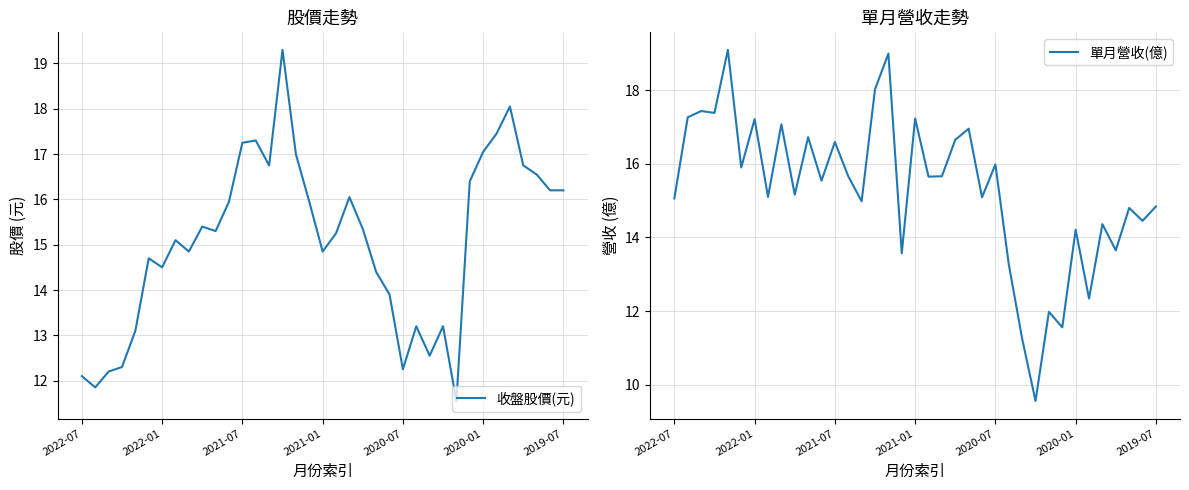

What is the average value of the 單月營收(億) series?

15.3